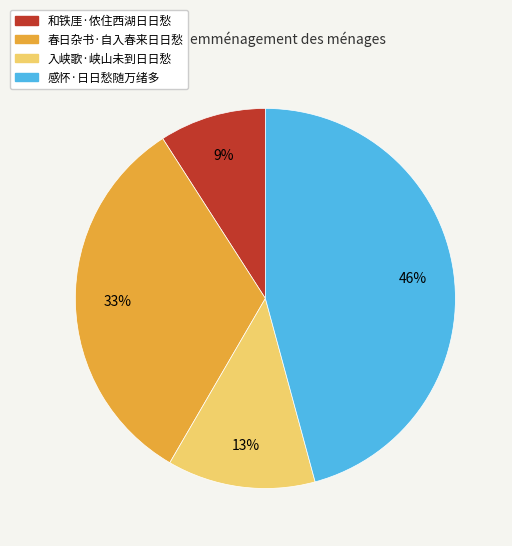

Combined, do 春日杂书·自入春来日日愁 and 和铁厓·侬住西湖日日愁 account for over 50%?

No